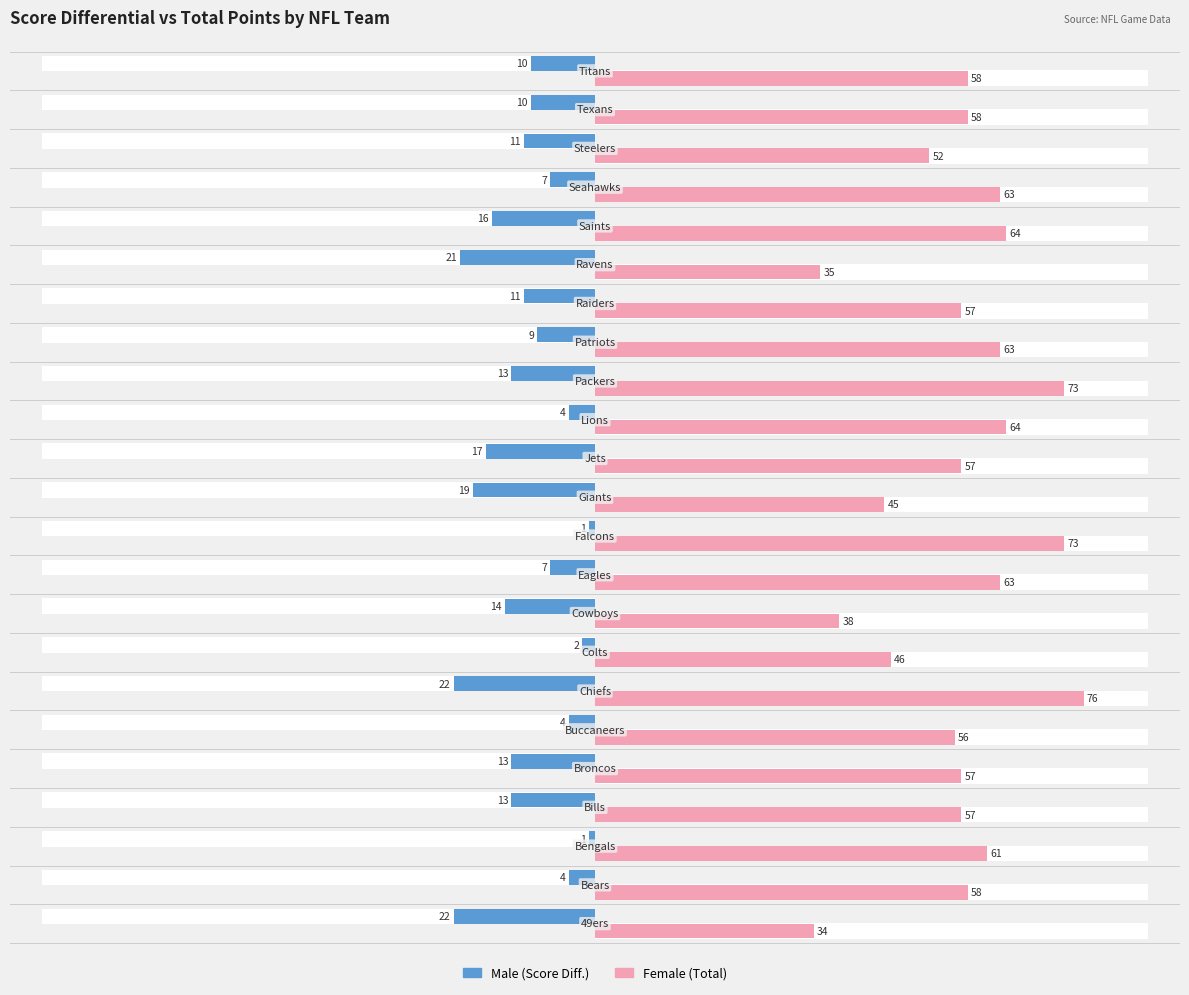

Reading right to left, extract all data points from this chart.

Male (Score Diff.): -10	-10	-11	-7	-16	-21	-11	-9	-13	-4	-17	-19	-1	-7	-14	-2	-22	-4	-13	-13	-1	-4	-22
Female (Total): 58	58	52	63	64	35	57	63	73	64	57	45	73	63	38	46	76	56	57	57	61	58	34